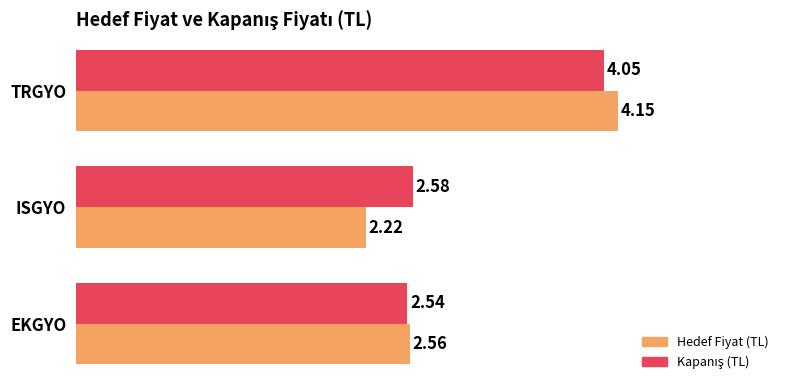

List the labels in order of Hedef Fiyat (TL) value, largest first.

TRGYO, EKGYO, ISGYO